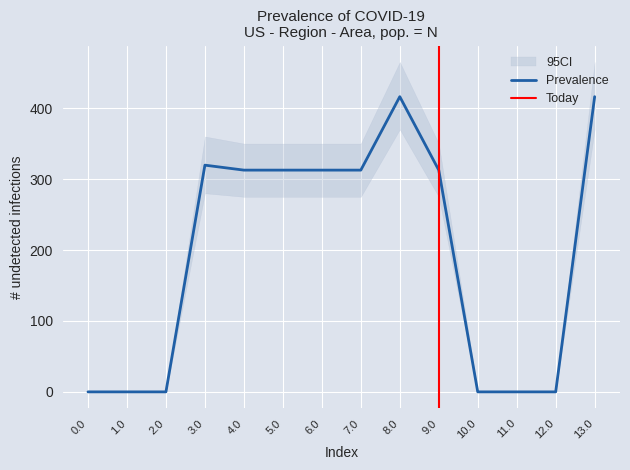

The value of Prevalence at 11.0 is -134.6. True or false?

False